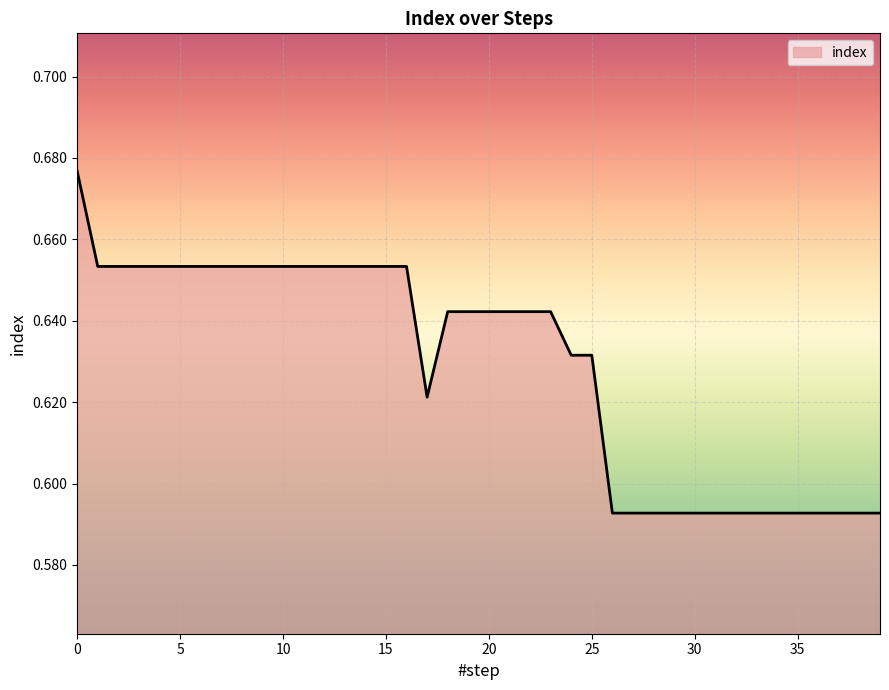

List the labels in order of value, smallest first.

26, 27, 28, 29, 30, 31, 32, 33, 34, 35, 36, 37, 38, 39, 17, 24, 25, 18, 19, 20, 21, 22, 23, 1, 2, 3, 4, 5, 6, 7, 8, 9, 10, 11, 12, 13, 14, 15, 16, 0